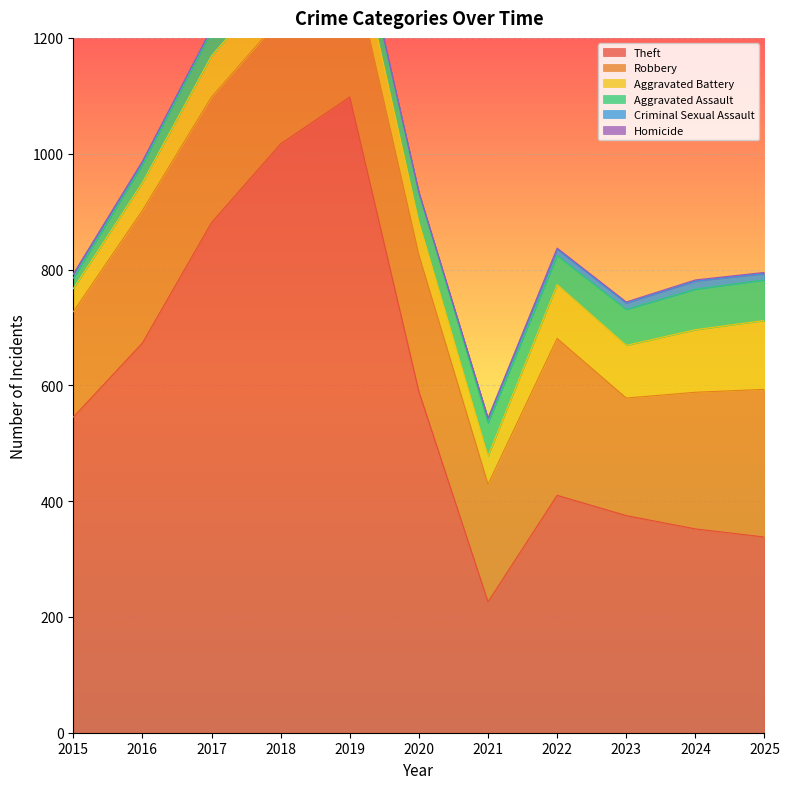

At which label does Homicide reach its minimum?

2015